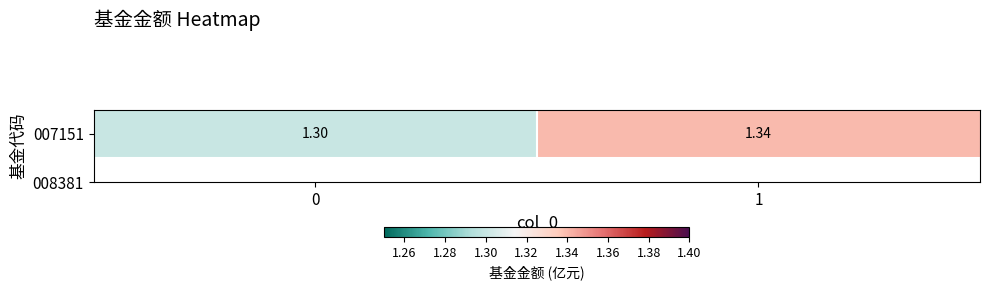

What is the sum of the values at 1 and 0?

2.6